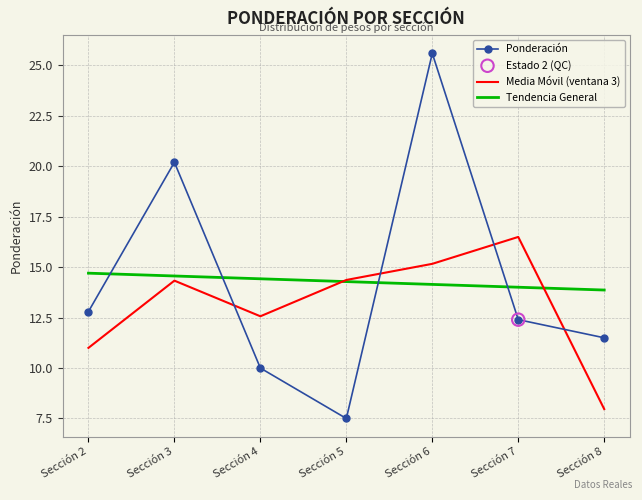

At how many categories does at least one series exceed 18?

2